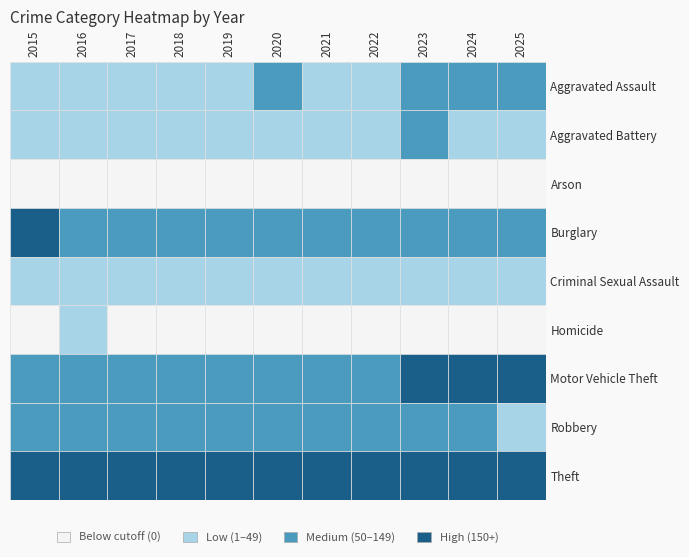

List the series in order of their peak value, highest first.

Theft, Motor Vehicle Theft, Burglary, Robbery, Aggravated Assault, Aggravated Battery, Criminal Sexual Assault, Homicide, Arson